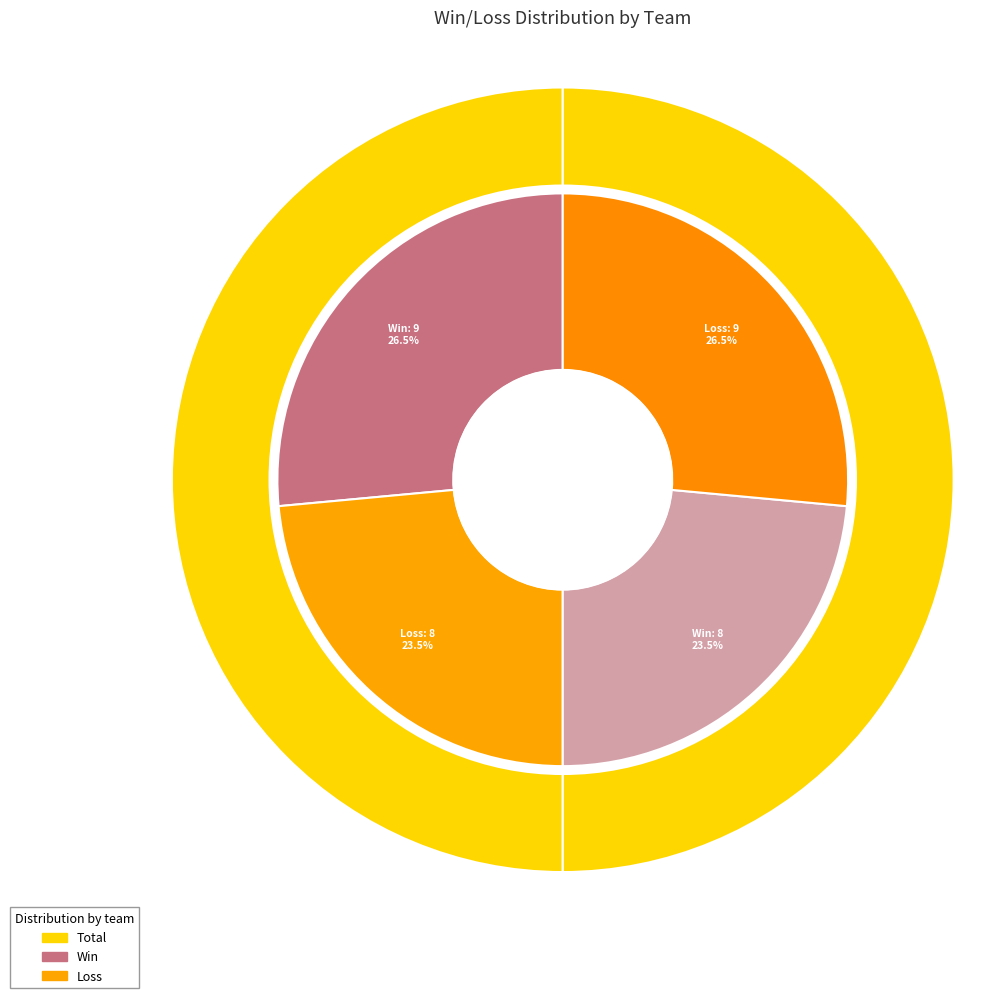

How many segments does this pie chart have?

2